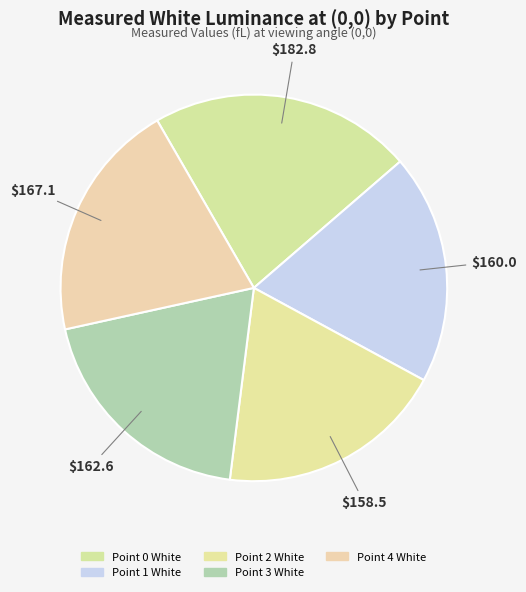

Is it true that Point 3 White is 20% of the pie?

True